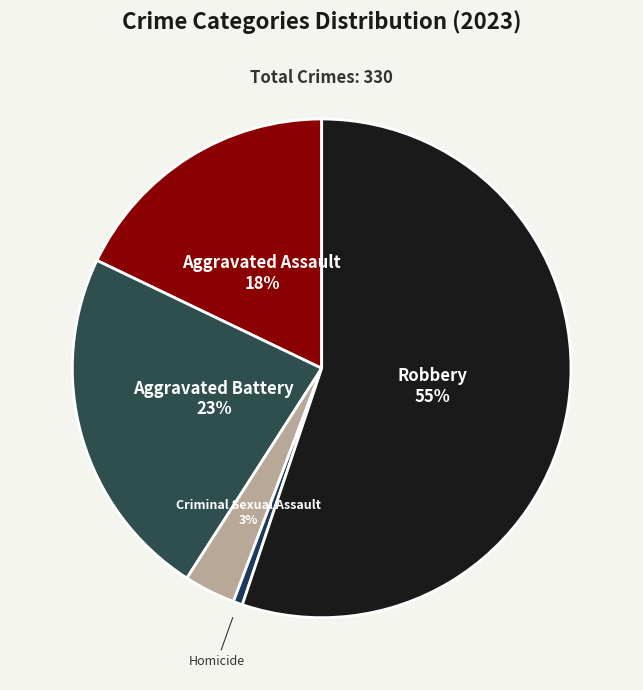

What is the smallest slice in the pie chart?

Homicide